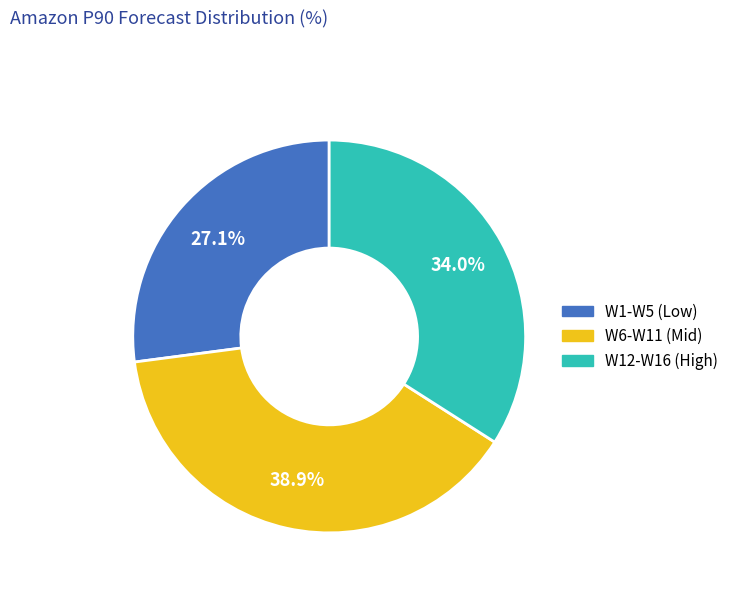

Does any single category account for the majority?

No